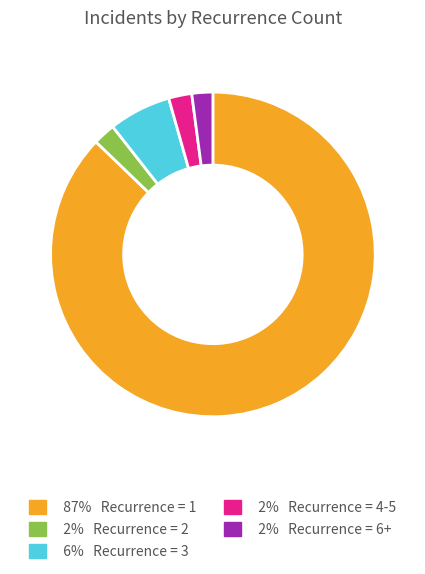

Is there any slice that represents more than half of the pie?

Yes